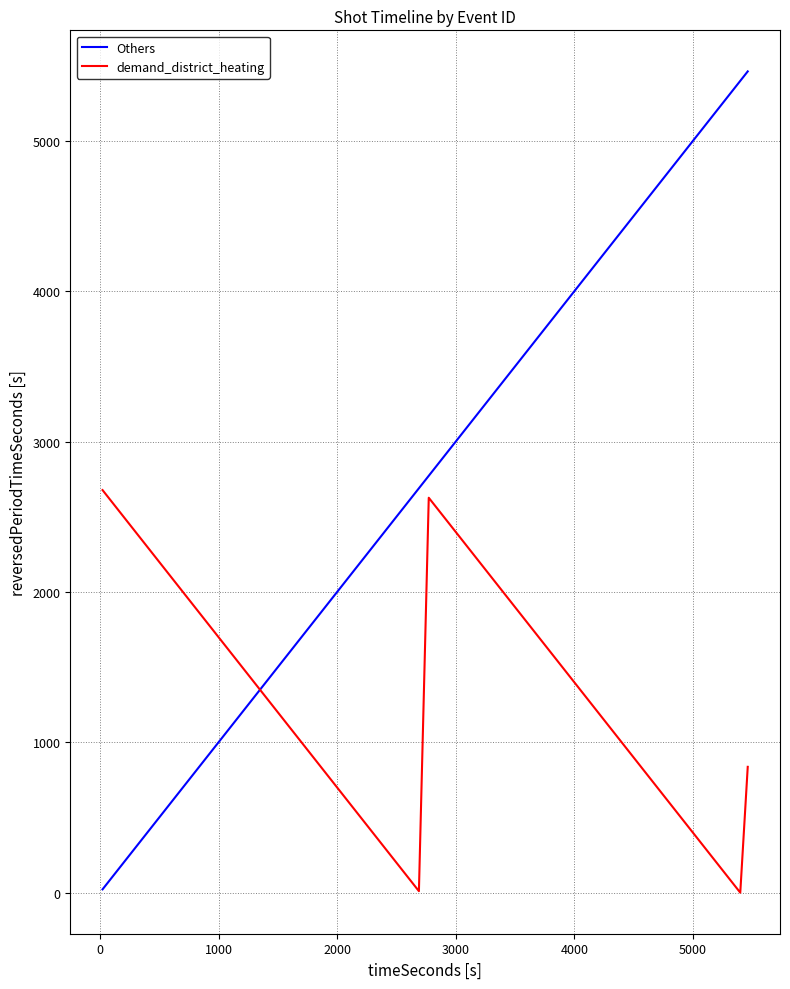

How many lines are shown in the chart?

2